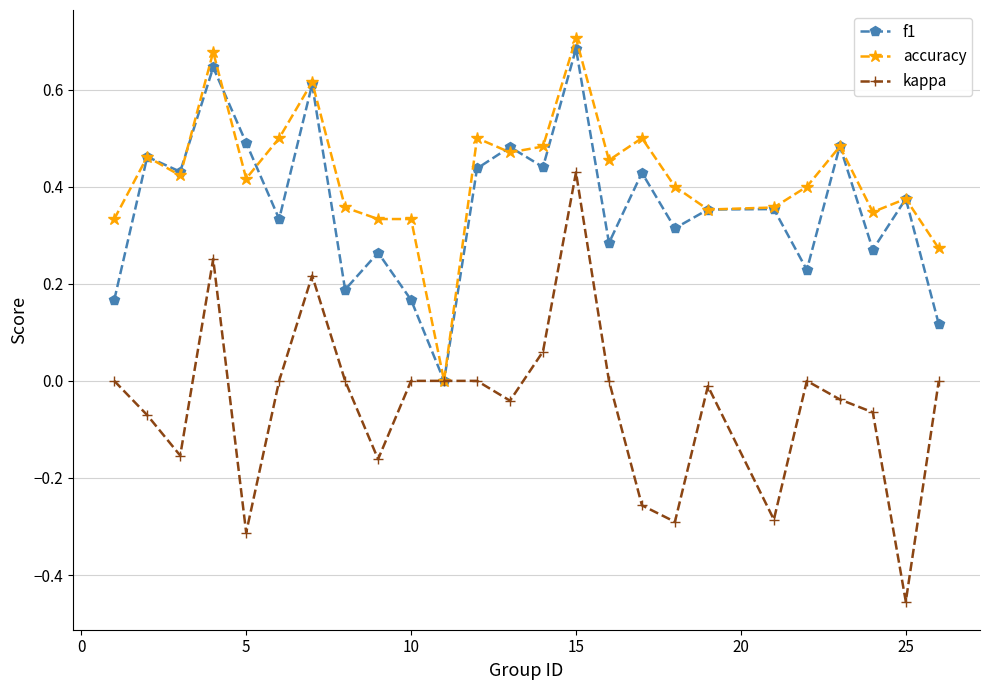

How many f1 values are between 0 and 1?

25